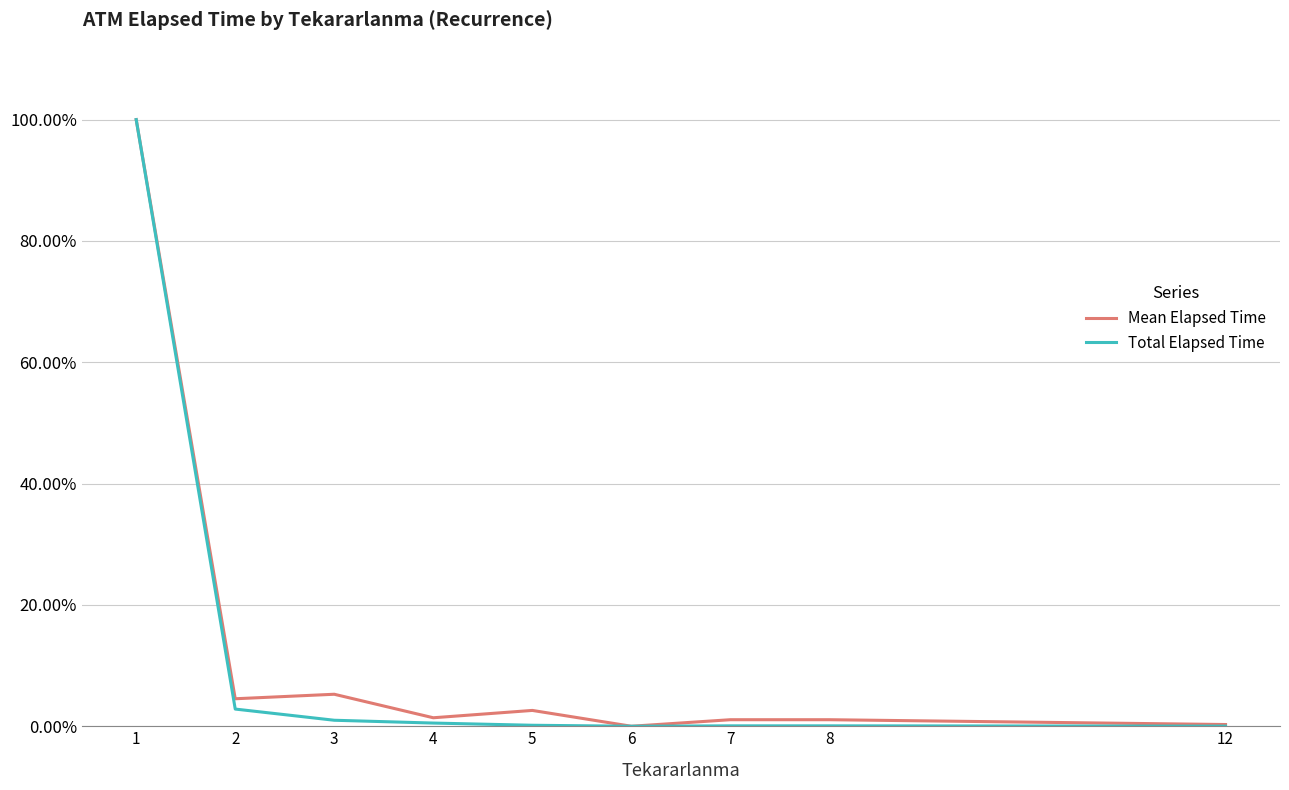

True or false: Total Elapsed Time has a value of 0.0 at 6.

True